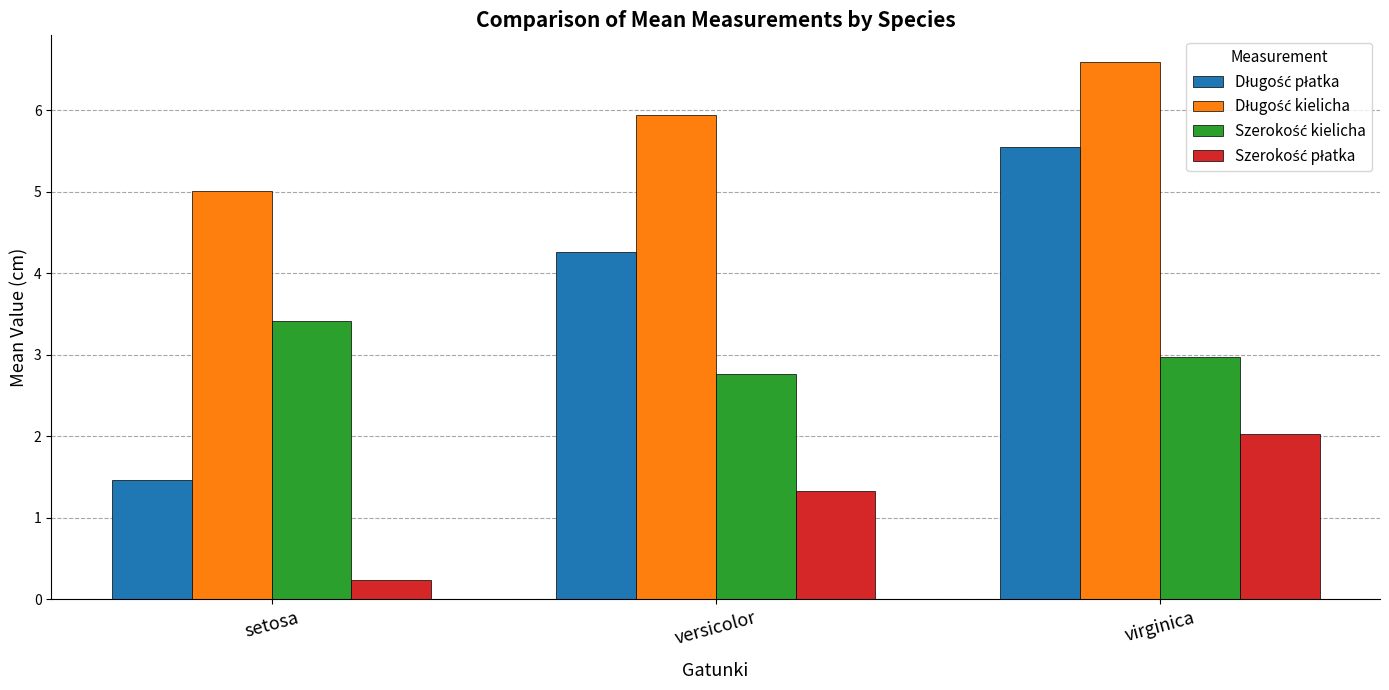

How many groups of bars are there?

3